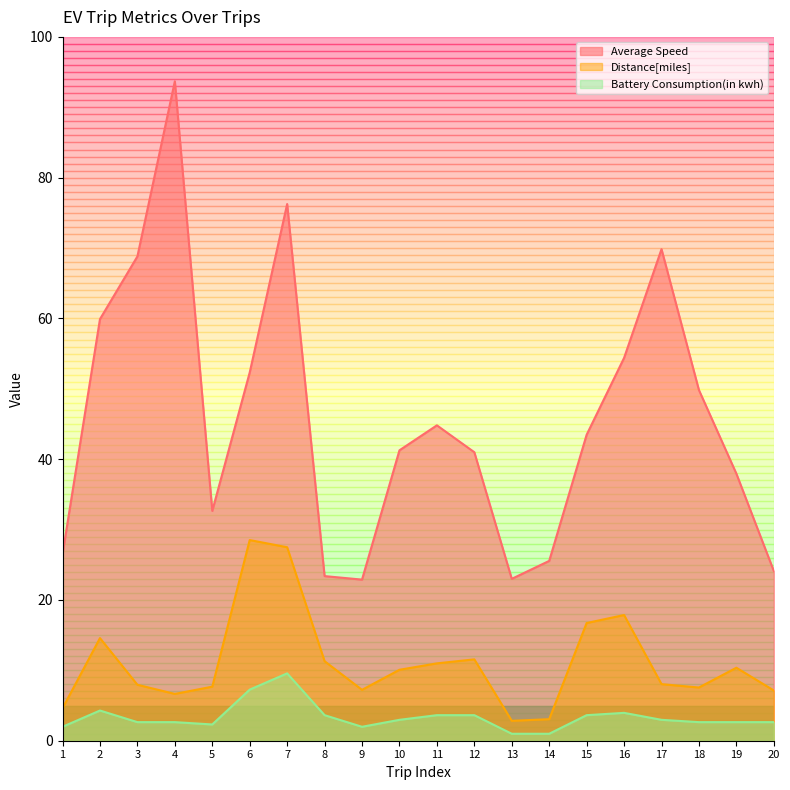

True or false: Distance[miles] and Battery Consumption(in kwh) intersect in this chart.

False